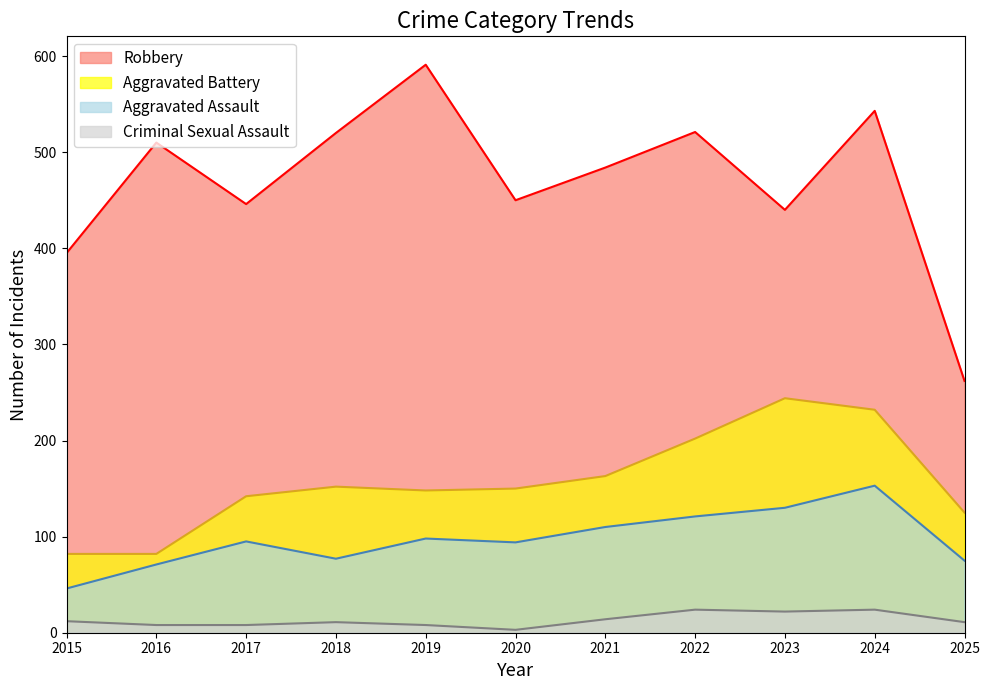

What is the greatest value displayed?

591